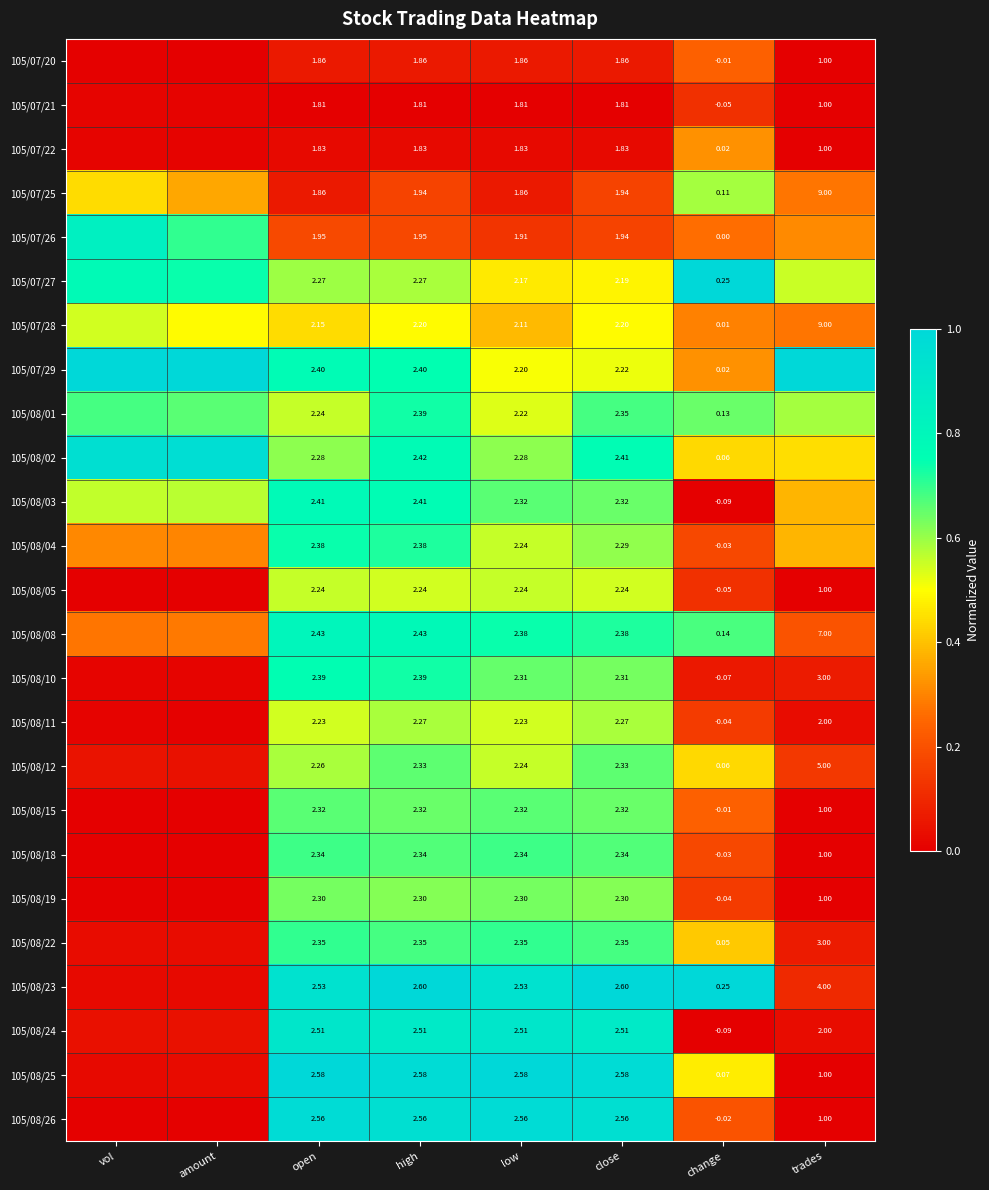

Is the value of 105/07/28 at low greater than the value of 105/08/12 at low?

No